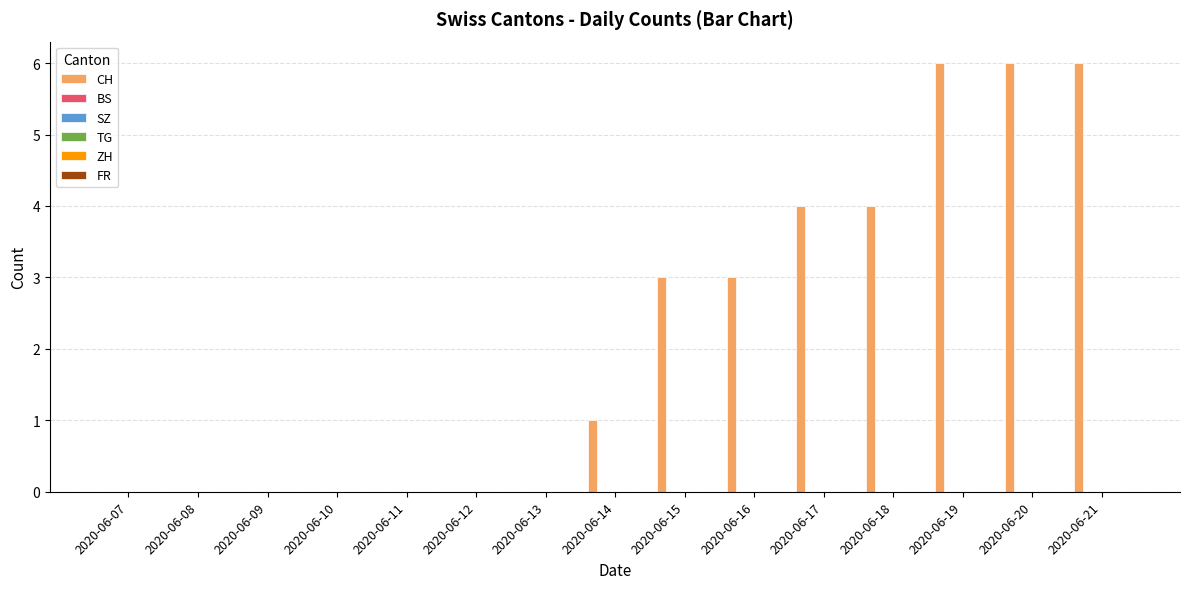

What is the sum of all values?

33